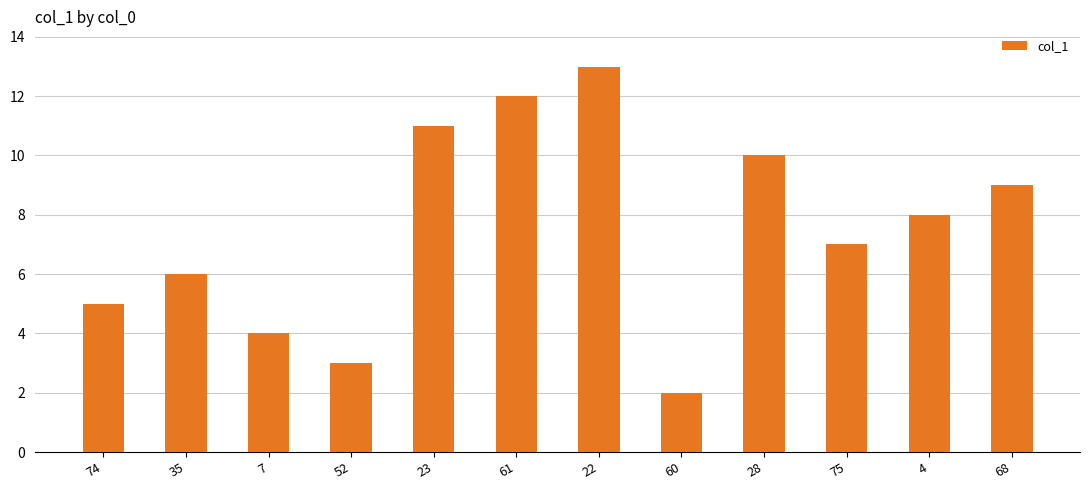

List the labels in order of value, largest first.

22, 61, 23, 28, 68, 4, 75, 35, 74, 7, 52, 60